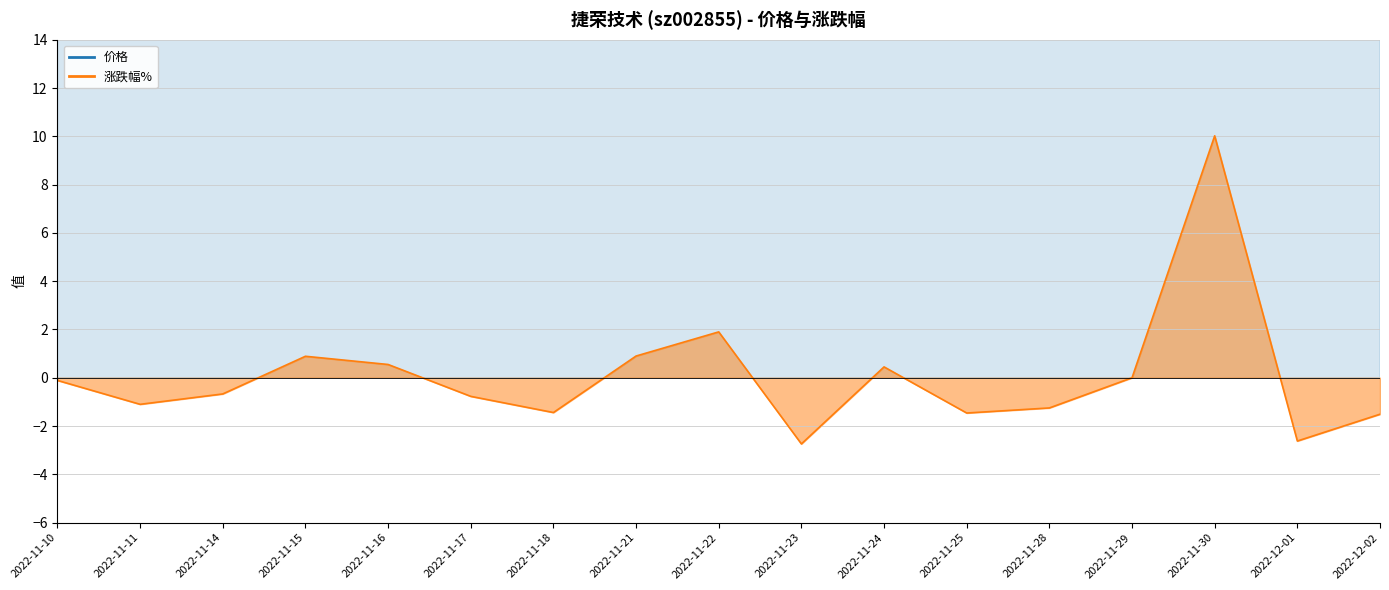

Which series changed the most between 2022-11-15 and 2022-11-24?

价格